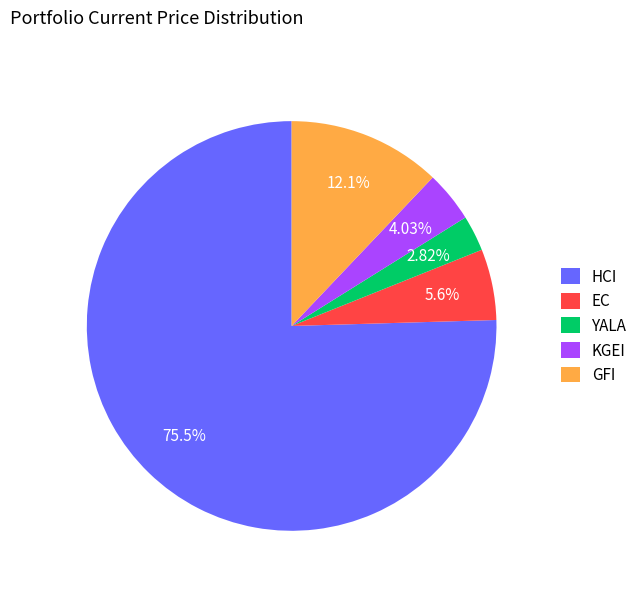

Rank the categories by value from lowest to highest.

YALA, KGEI, EC, GFI, HCI